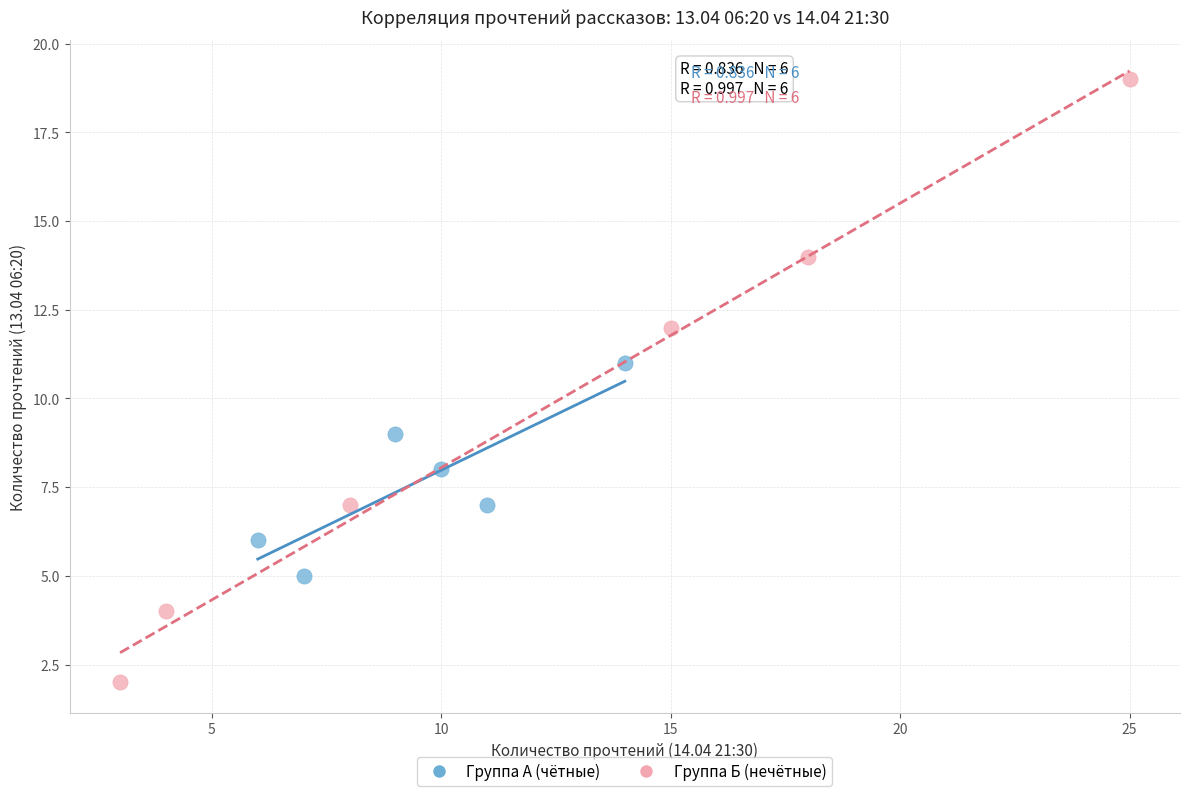

Which series has the largest Y range (max minus min)?

Группа Б (нечётные)